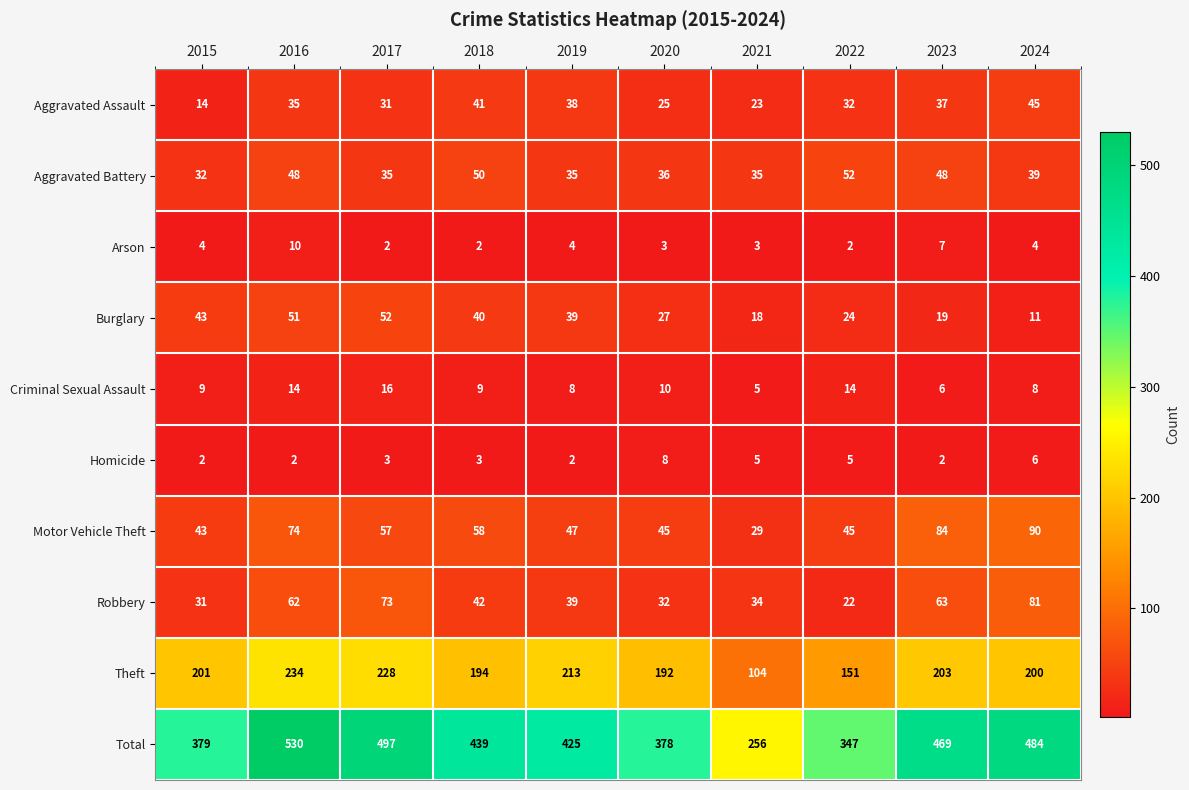

True or false: Theft has a value of 200 at 2024.

True